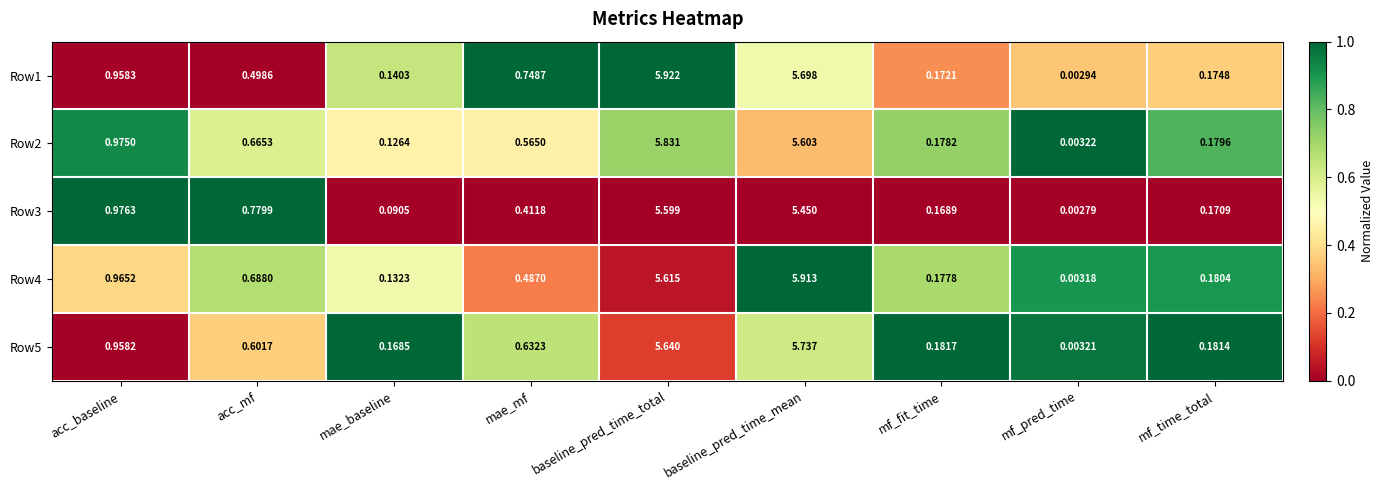

At which label is Row3 closest to 2?

acc_baseline